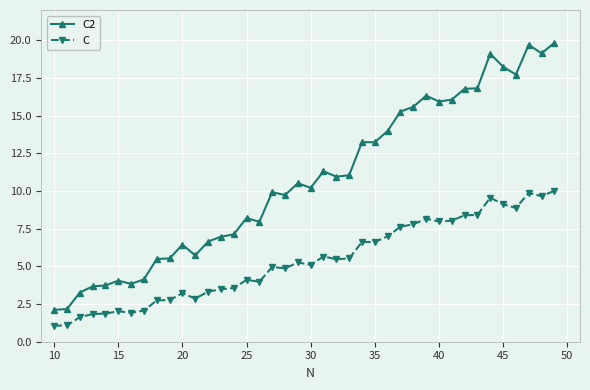

What is the maximum value shown in the chart?

19.8